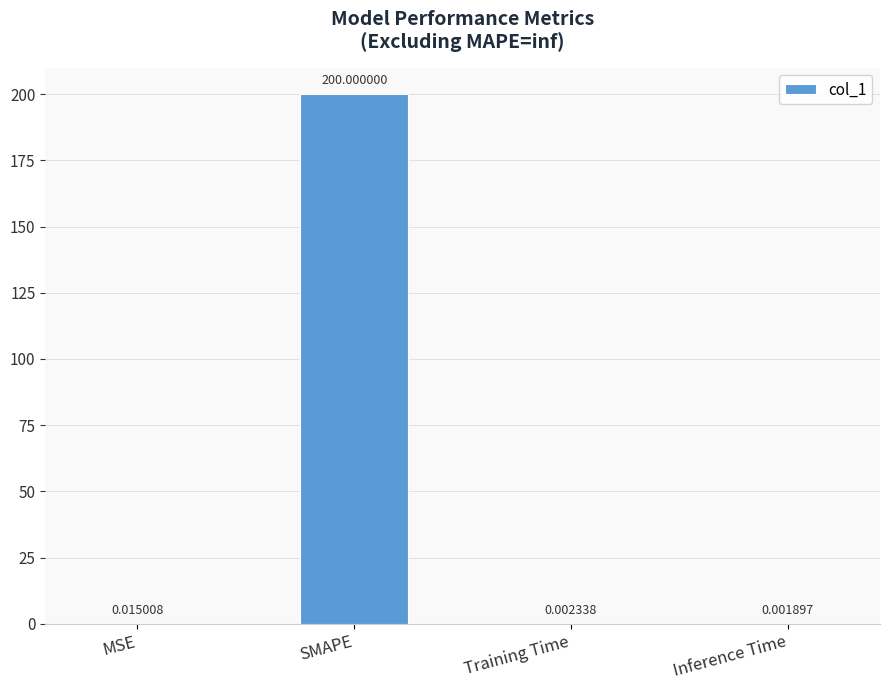

What is the sum of the values at Inference Time and SMAPE?

200.0